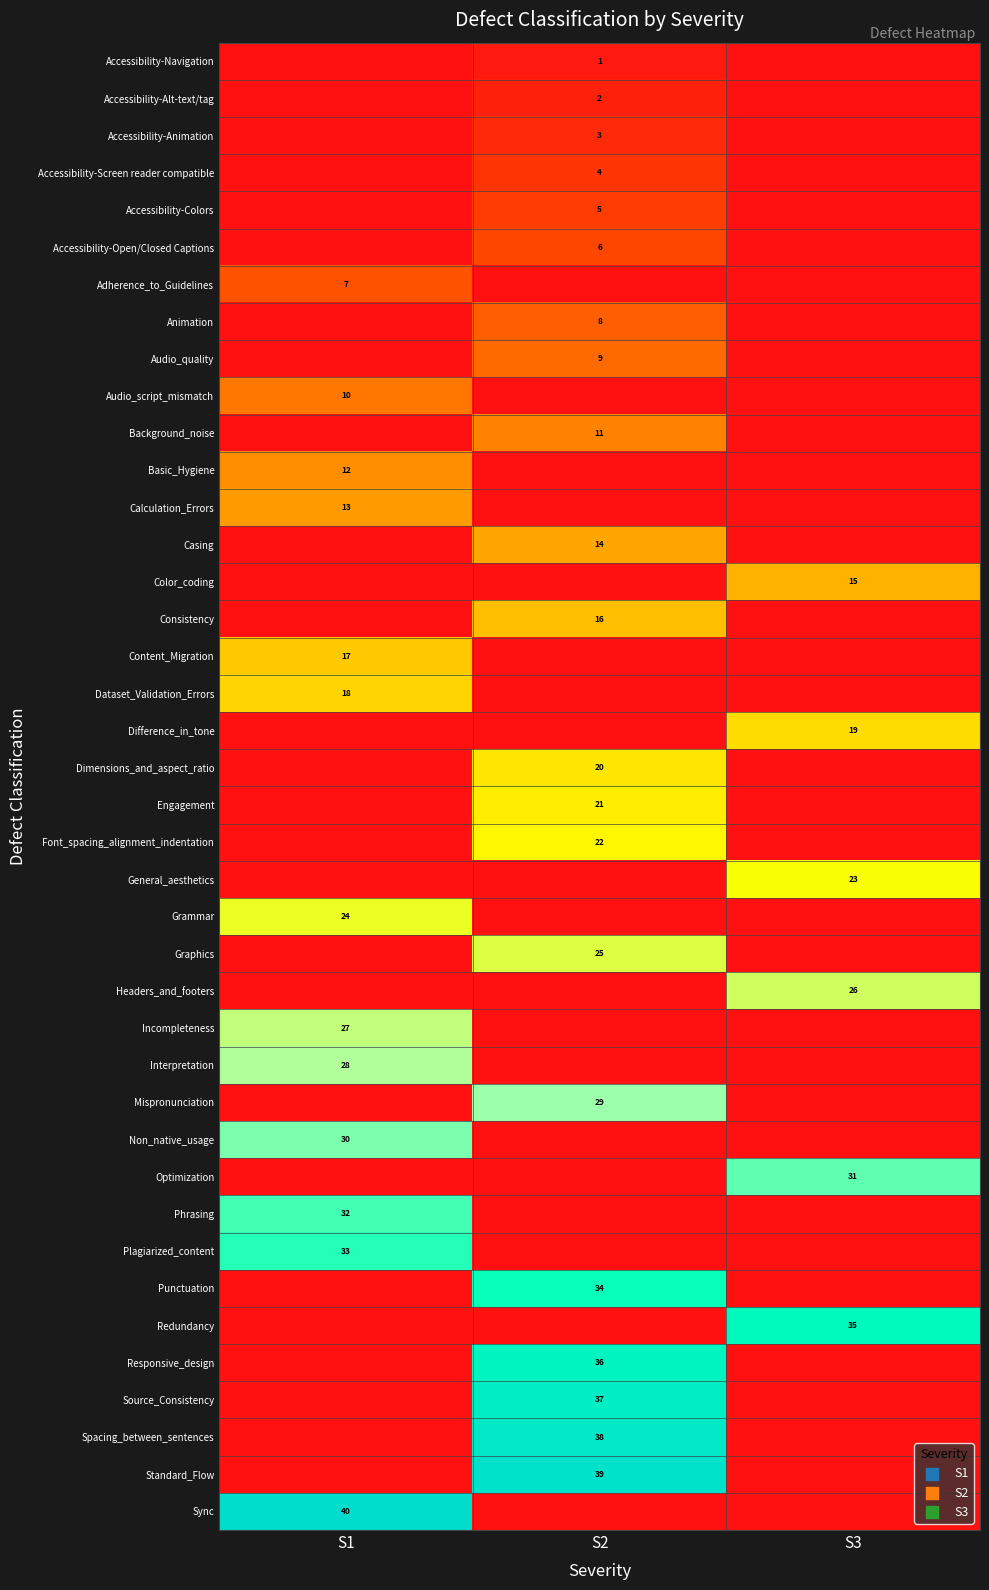

At how many categories does at least one series exceed 0?

3